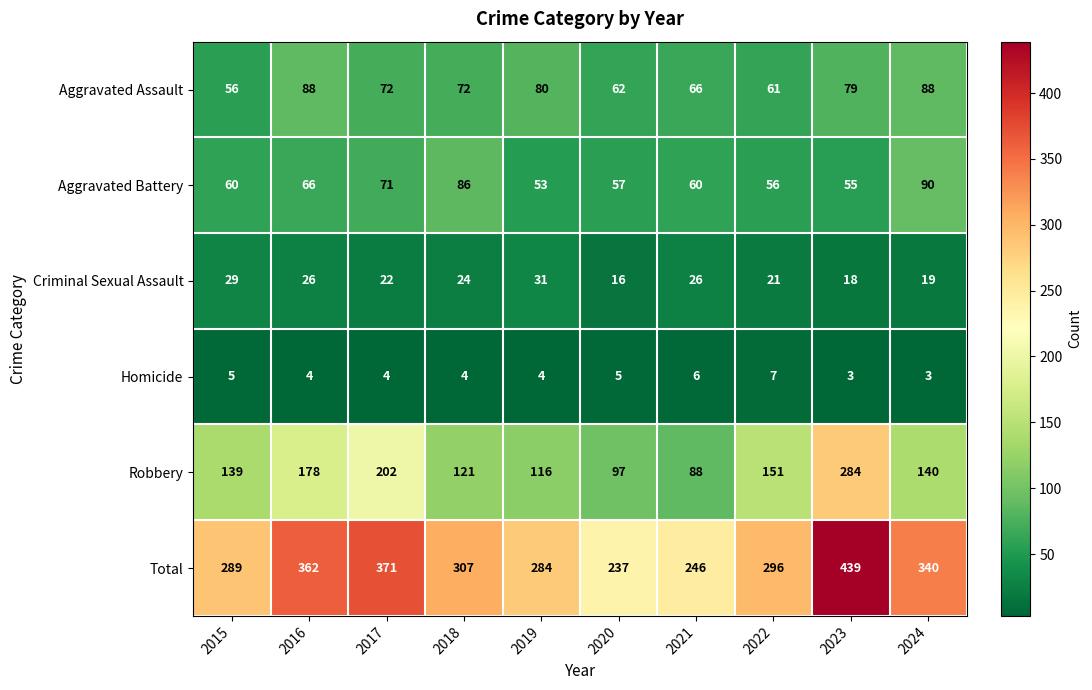

What is the difference between the maximum and minimum values in the Homicide series?

4